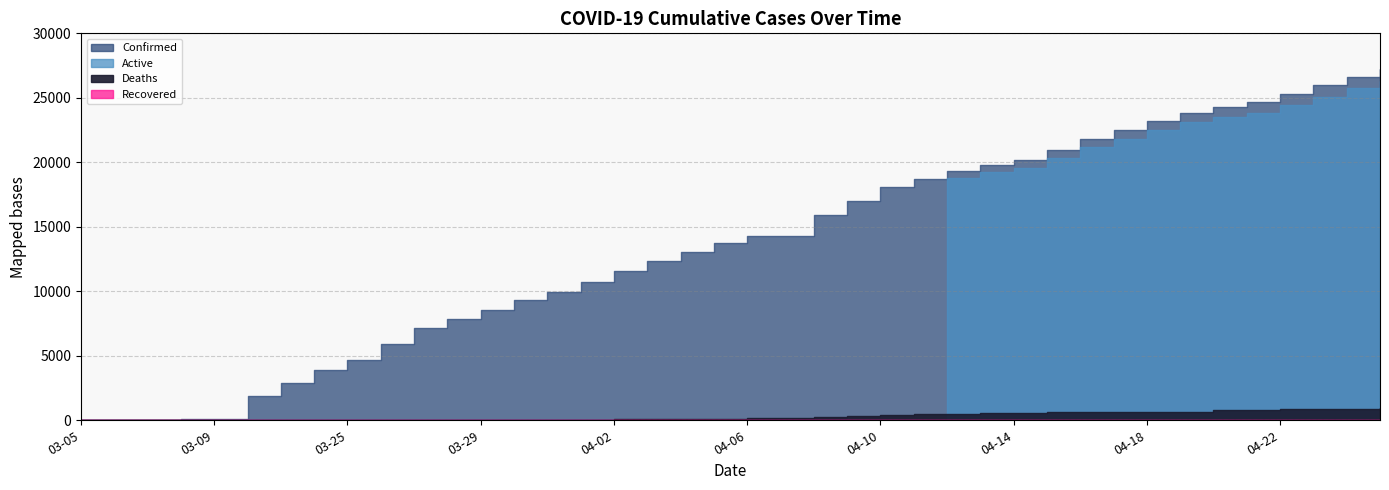

Between 04-07 and 04-24, which series saw the biggest shift?

Active